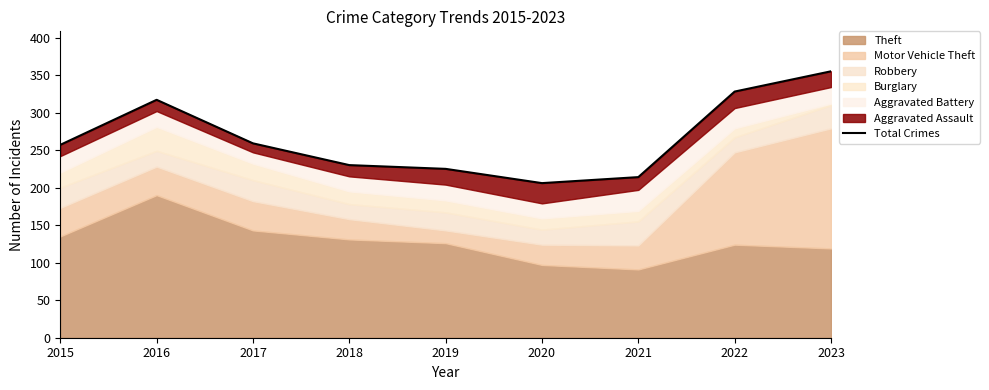

True or false: the data has more than 2 interior local peaks.

False